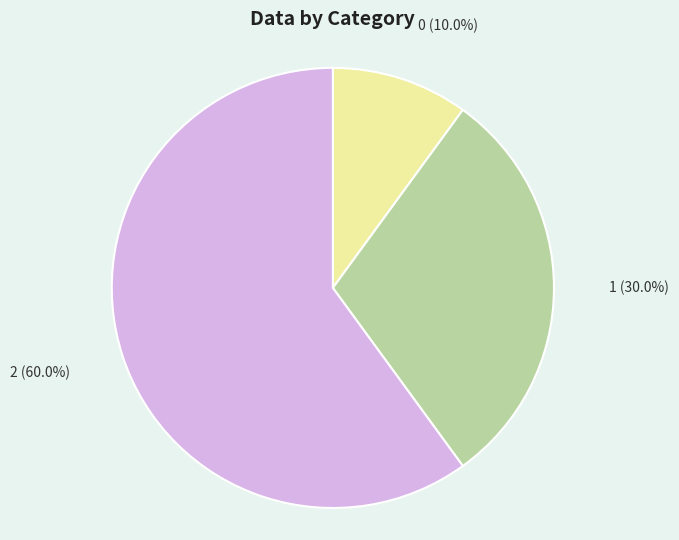

The 2 slice represents 60% of the pie. True or false?

True